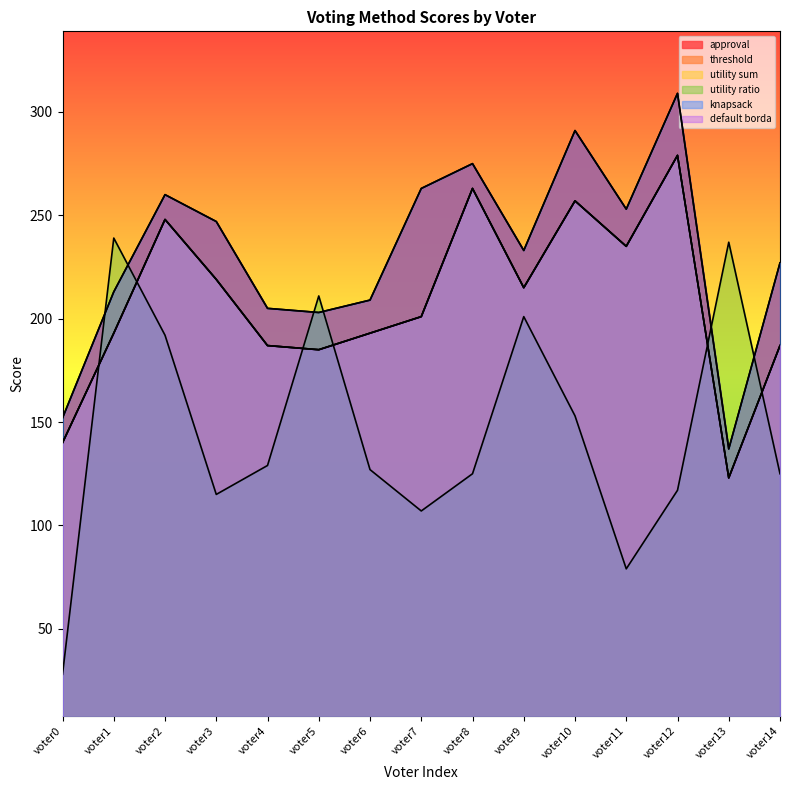

Reading left to right, extract all data points from this chart.

approval: voter0=152	voter1=213	voter2=260	voter3=247	voter4=205	voter5=203	voter6=209	voter7=263	voter8=275	voter9=233	voter10=291	voter11=253	voter12=309	voter13=137	voter14=227
threshold: voter0=140	voter1=193	voter2=248	voter3=219	voter4=187	voter5=185	voter6=193	voter7=201	voter8=263	voter9=215	voter10=257	voter11=235	voter12=279	voter13=123	voter14=187
utility sum: voter0=140	voter1=193	voter2=248	voter3=219	voter4=187	voter5=185	voter6=193	voter7=201	voter8=263	voter9=215	voter10=257	voter11=235	voter12=279	voter13=123	voter14=187
utility ratio: voter0=28	voter1=239	voter2=192	voter3=115	voter4=129	voter5=211	voter6=127	voter7=107	voter8=125	voter9=201	voter10=153	voter11=79	voter12=117	voter13=237	voter14=125
knapsack: voter0=152	voter1=213	voter2=260	voter3=247	voter4=205	voter5=203	voter6=209	voter7=263	voter8=275	voter9=233	voter10=291	voter11=253	voter12=309	voter13=137	voter14=227
default borda: voter0=140	voter1=193	voter2=248	voter3=219	voter4=187	voter5=185	voter6=193	voter7=201	voter8=263	voter9=215	voter10=257	voter11=235	voter12=279	voter13=123	voter14=187